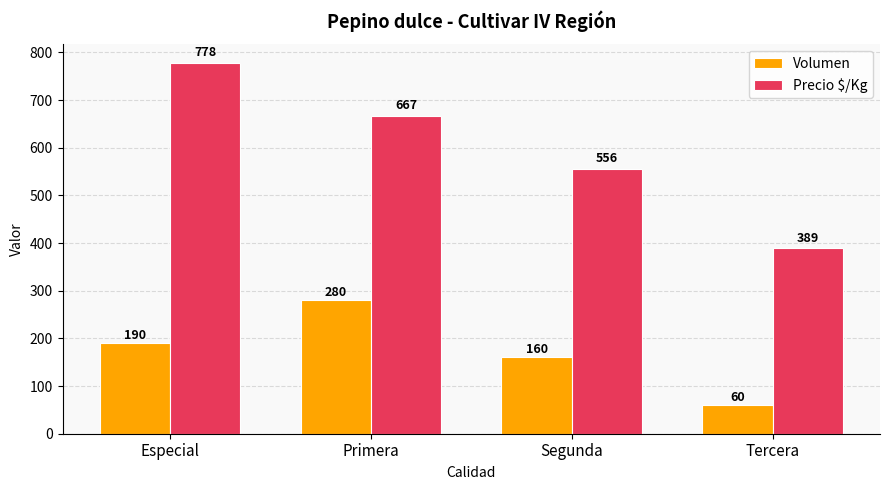

Which series changed the most between Especial and Primera?

Precio $/Kg